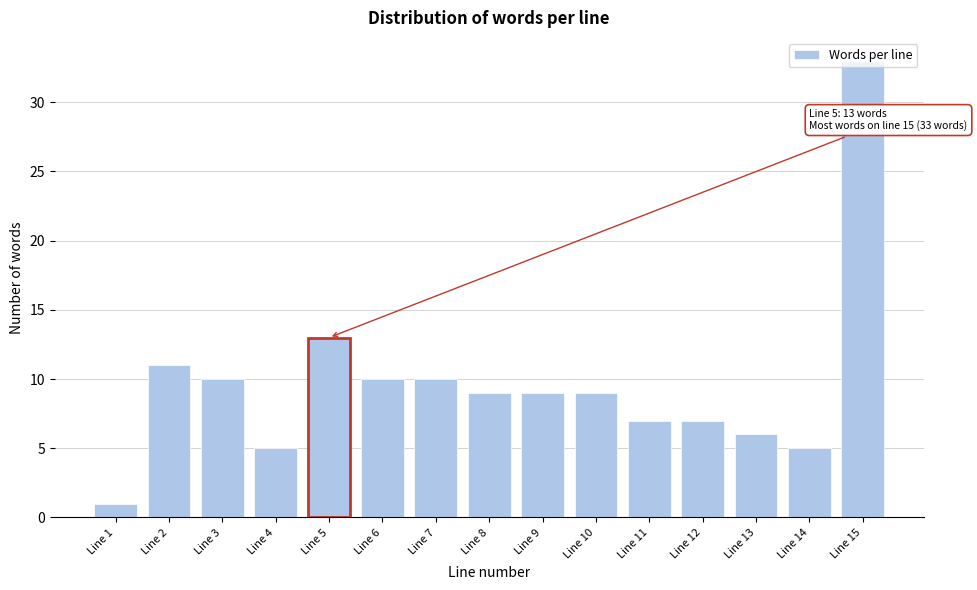

What is the ratio of the value at Line 7 to the value at Line 11?

1.4